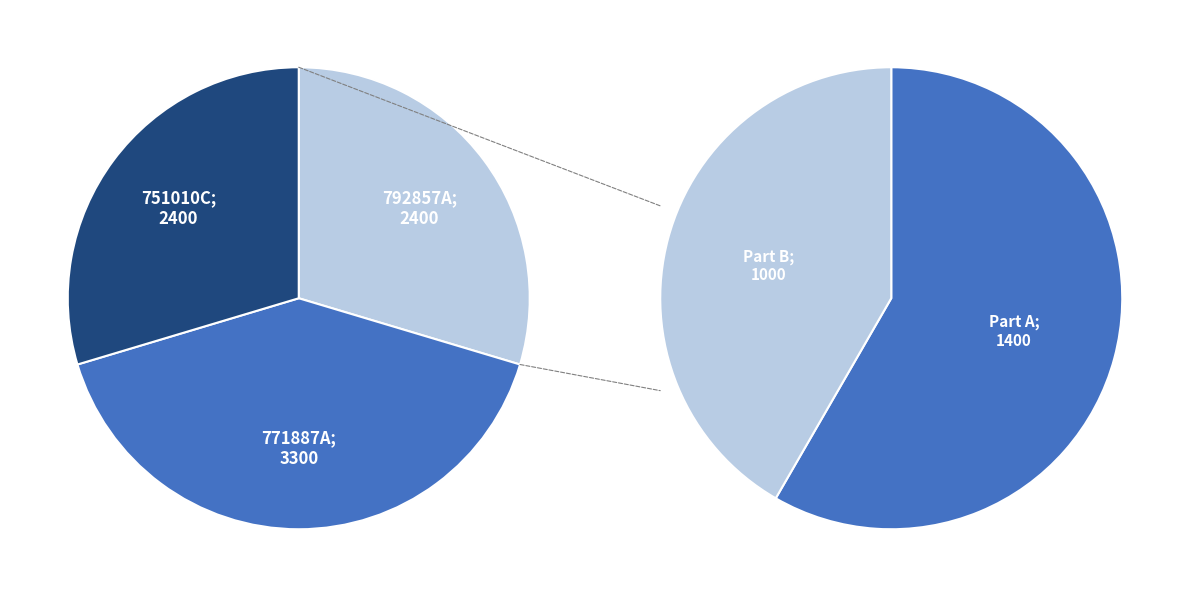

Between 792857A and 751010C, which is larger?

792857A